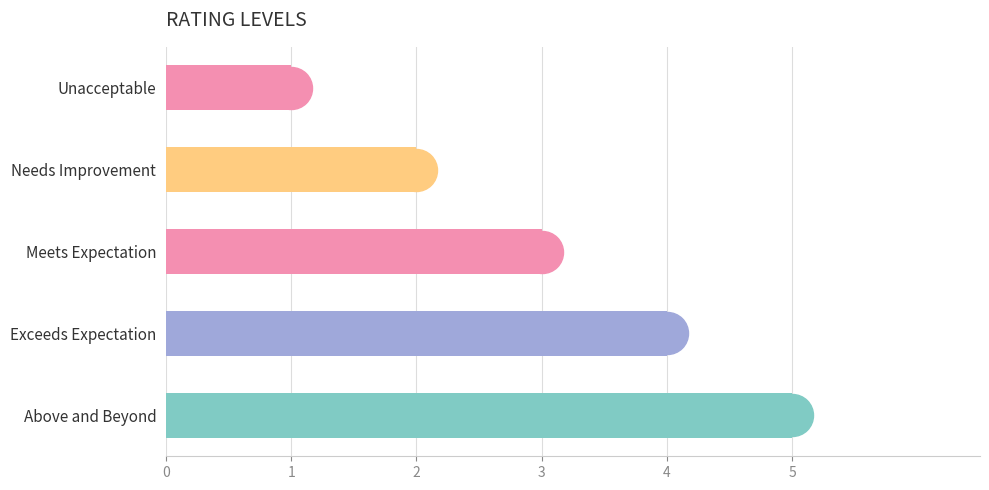

Does the chart contain any negative values?

No